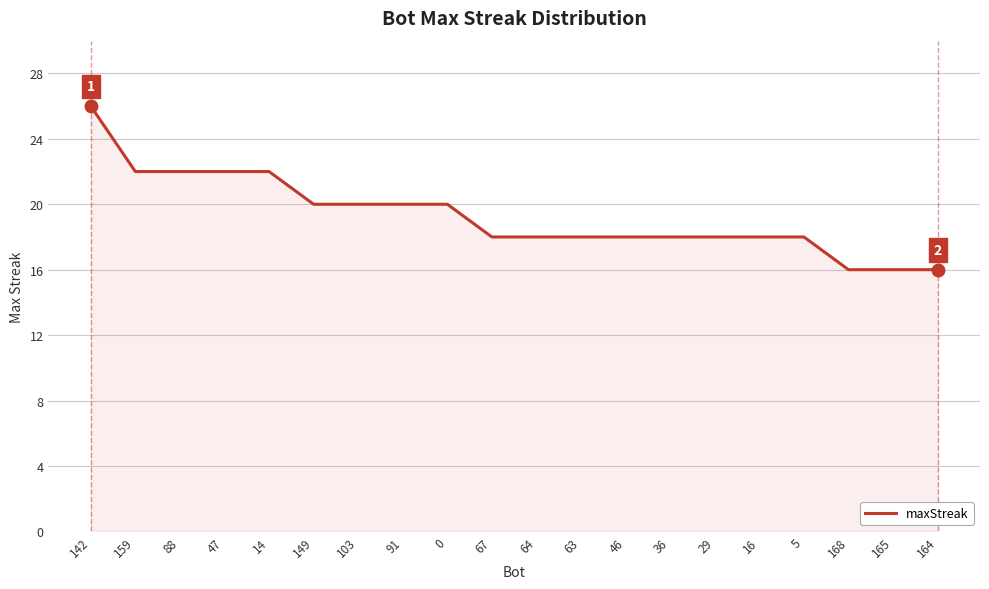

At which category does the chart reach its peak across all series?

142